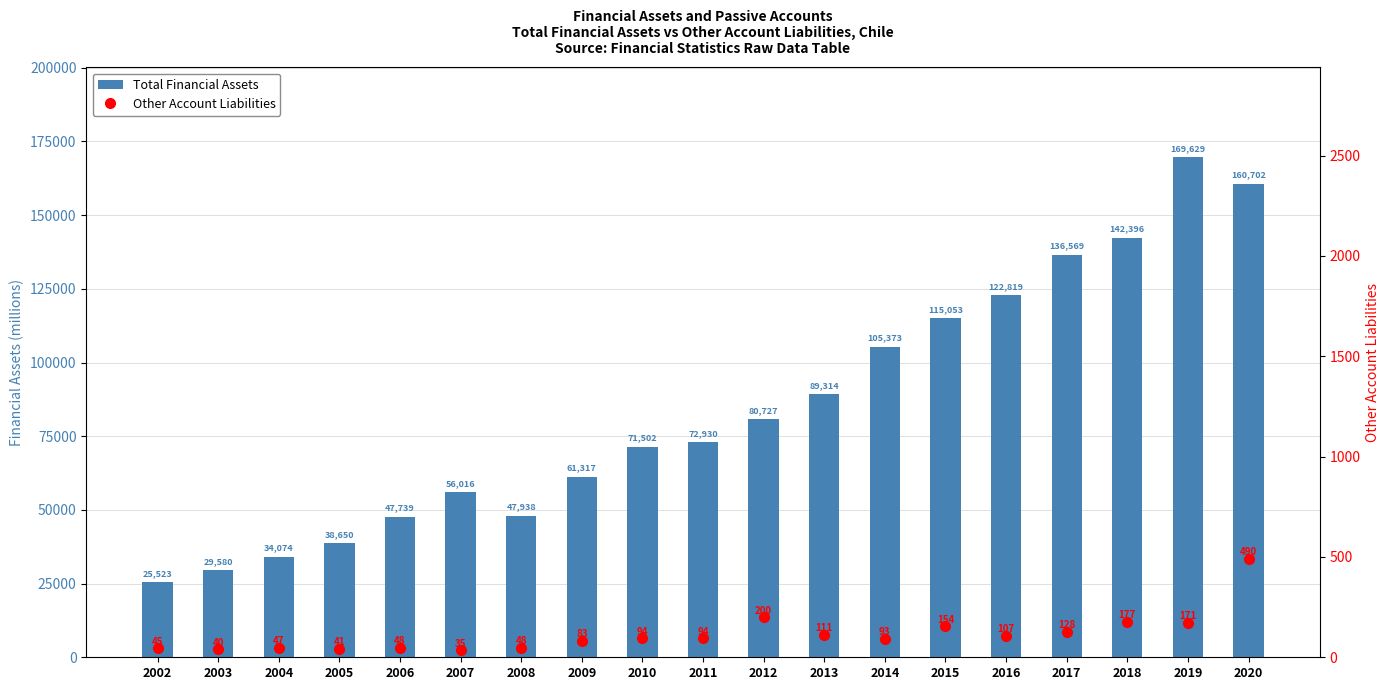

Rank the categories by Total Financial Assets value from highest to lowest.

2019, 2020, 2018, 2017, 2016, 2015, 2014, 2013, 2012, 2011, 2010, 2009, 2007, 2008, 2006, 2005, 2004, 2003, 2002